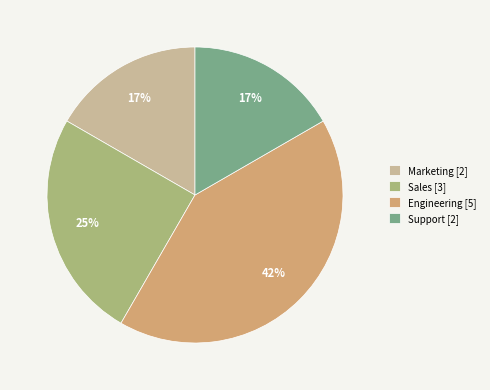

Approximately how many times larger is the value at Engineering compared to Sales?

1.7